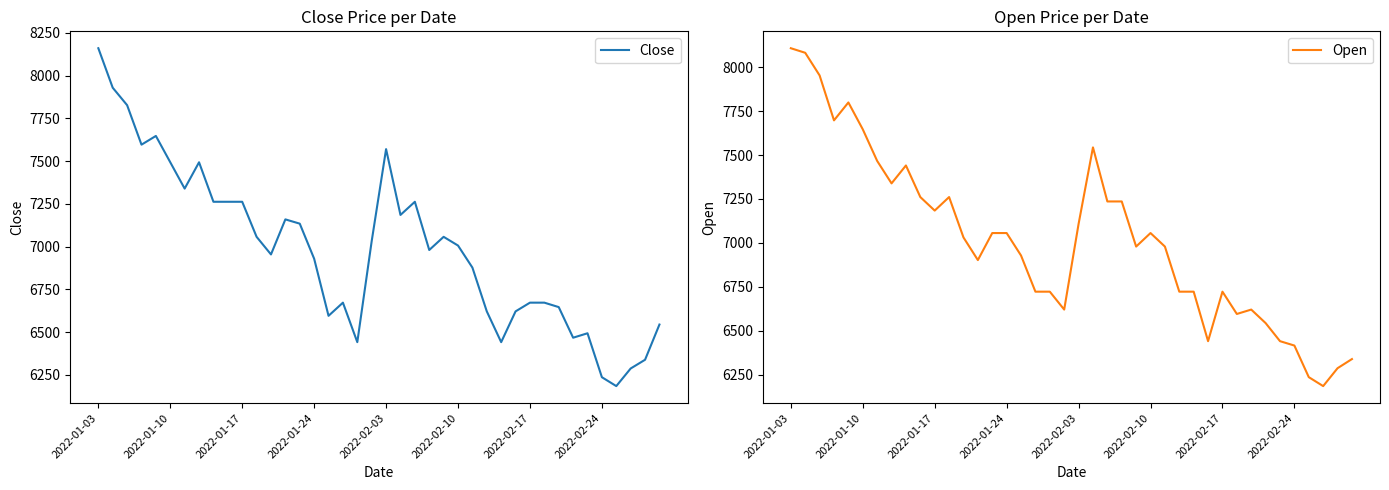

Read the Open value at 2022-02-17.

6722